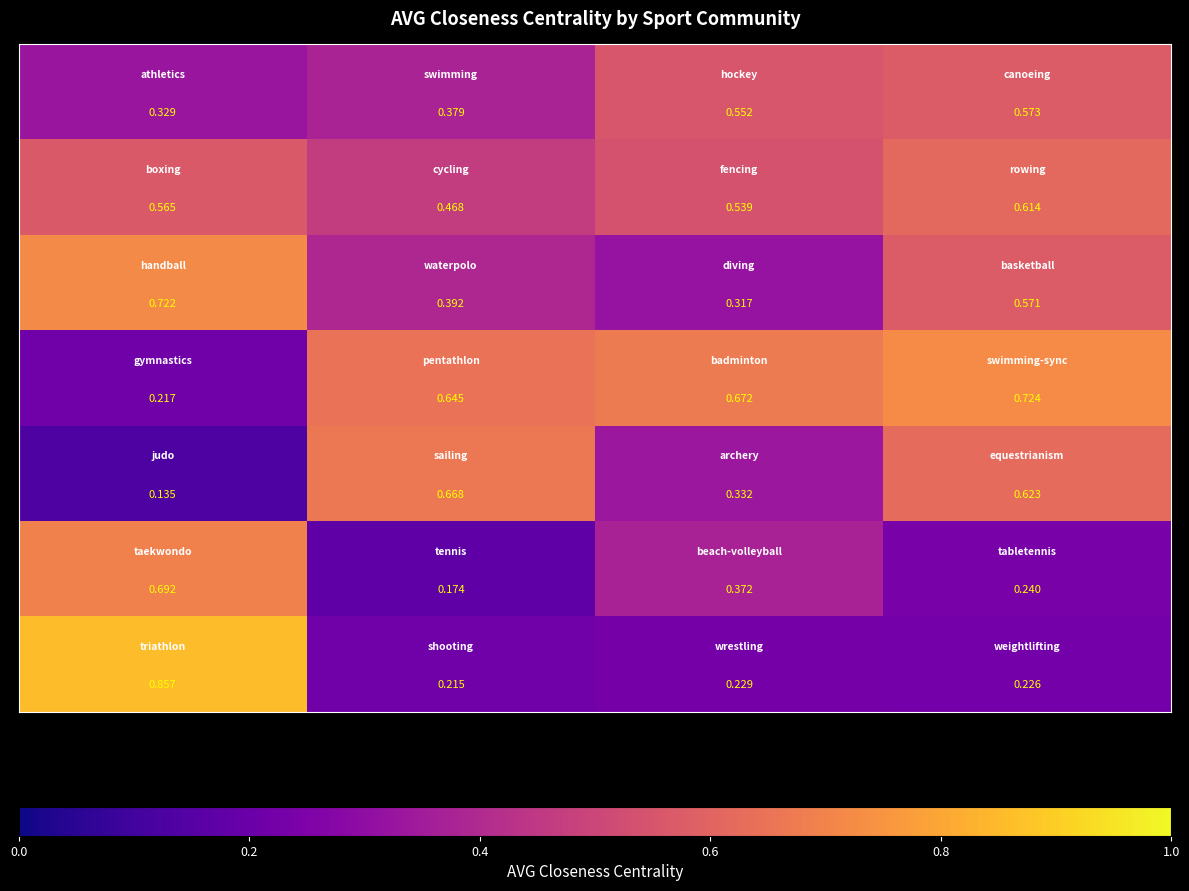

Count the number of categories in the chart.

4